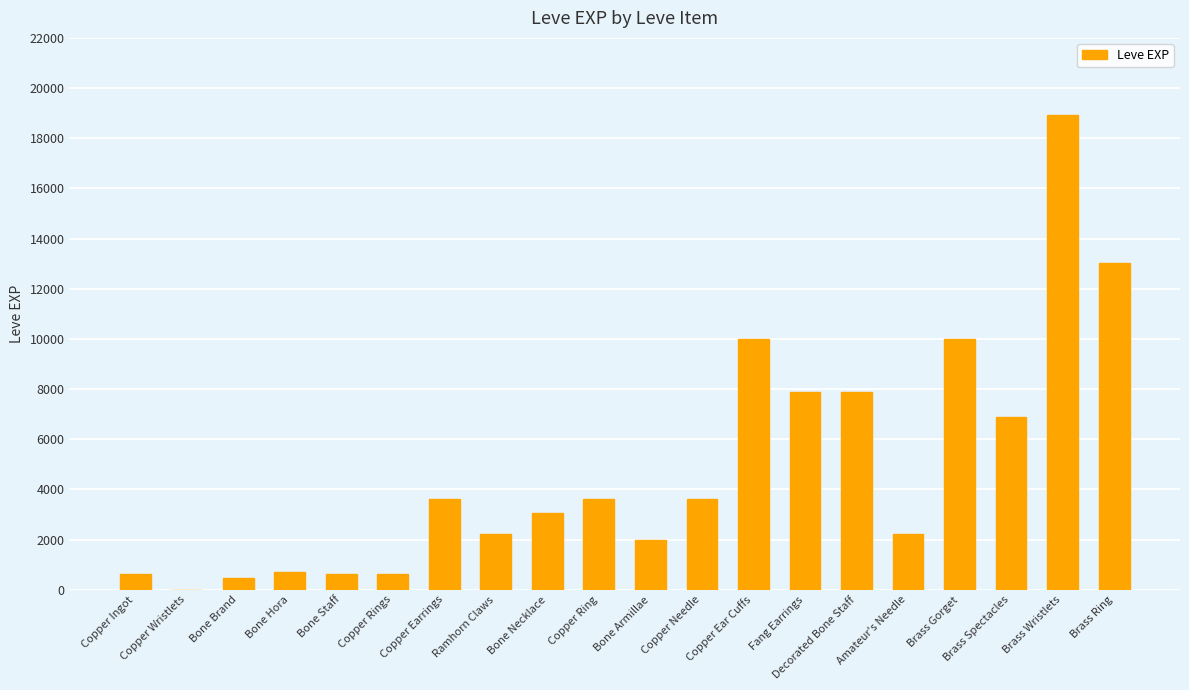

Reading left to right, transcribe all the data shown in this chart.

Copper Ingot=630	Copper Wristlets=1	Bone Brand=450	Bone Hora=720	Bone Staff=630	Copper Rings=630	Copper Earrings=3600	Ramhorn Claws=2230	Bone Necklace=3040	Copper Ring=3600	Bone Armillae=1980	Copper Needle=3600	Copper Ear Cuffs=9990	Fang Earrings=7880	Decorated Bone Staff=7880	Amateur's Needle=2230	Brass Gorget=9990	Brass Spectacles=6880	Brass Wristlets=18910	Brass Ring=13040